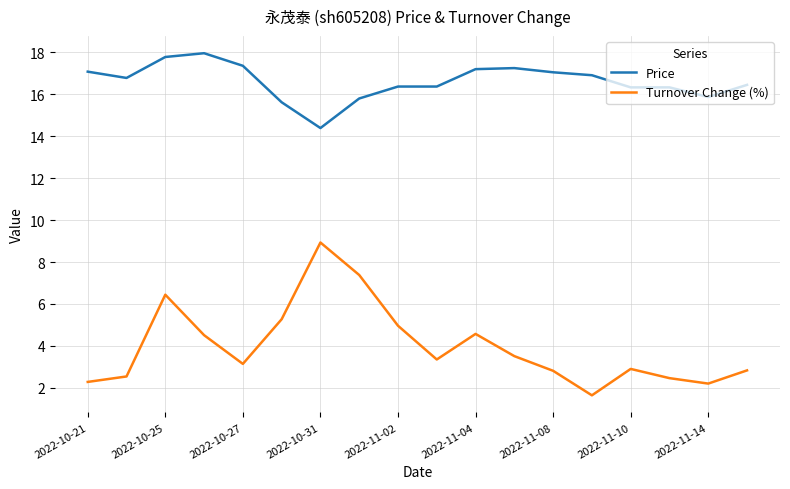

True or false: Turnover Change (%) and Price intersect in this chart.

False